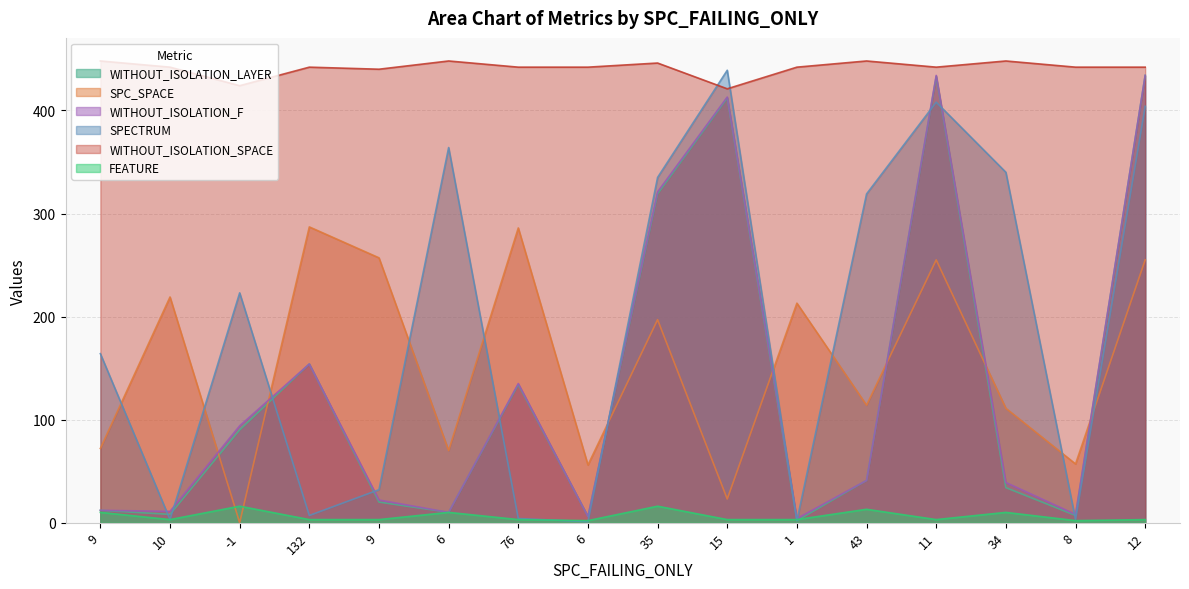

At -1, list the series in order from largest to smallest.

WITHOUT_ISOLATION_SPACE, SPECTRUM, WITHOUT_ISOLATION_F, WITHOUT_ISOLATION_LAYER, FEATURE, SPC_SPACE